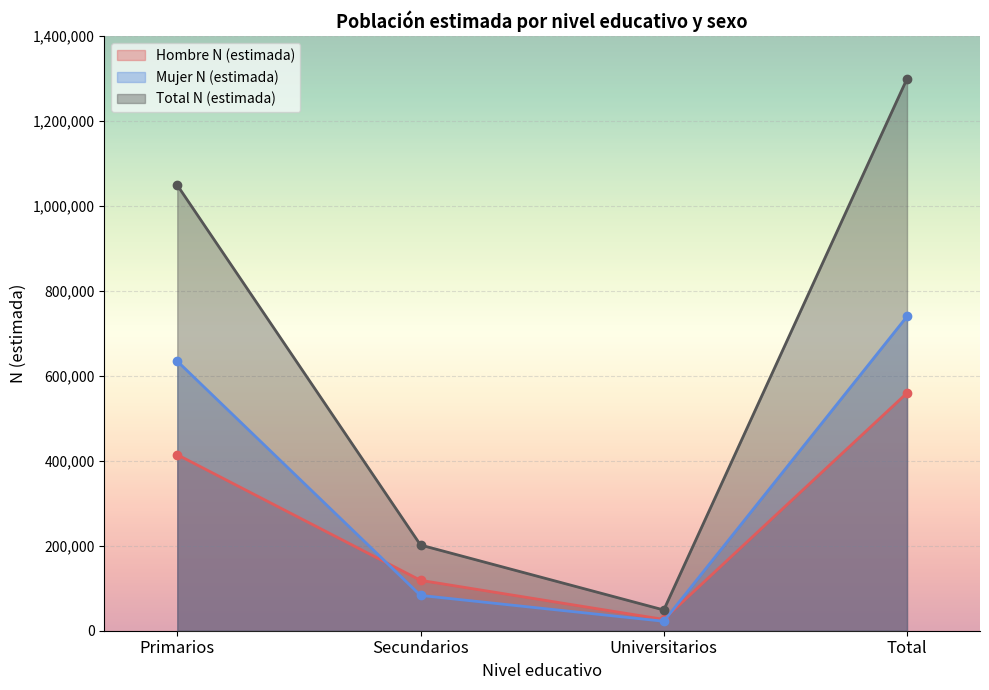

What is the difference between the highest and lowest values at Total?

739865